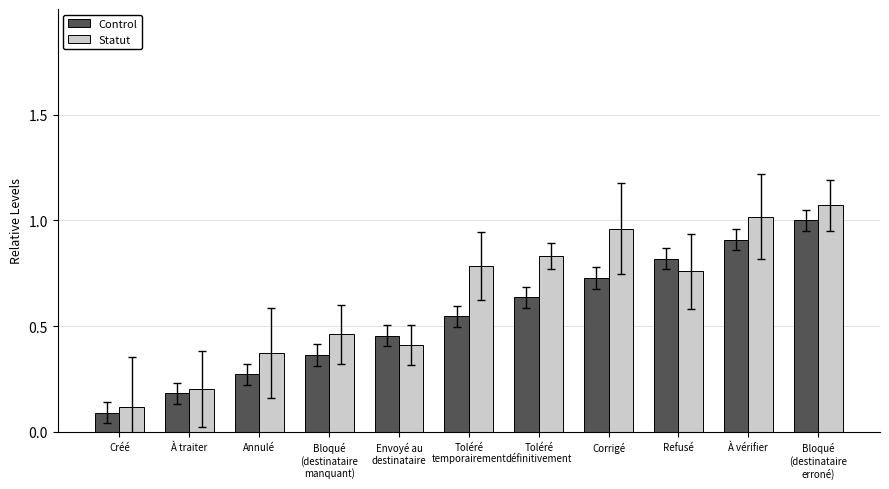

Which label corresponds to the largest value in the chart?

Bloqué
(destinataire
erroné)